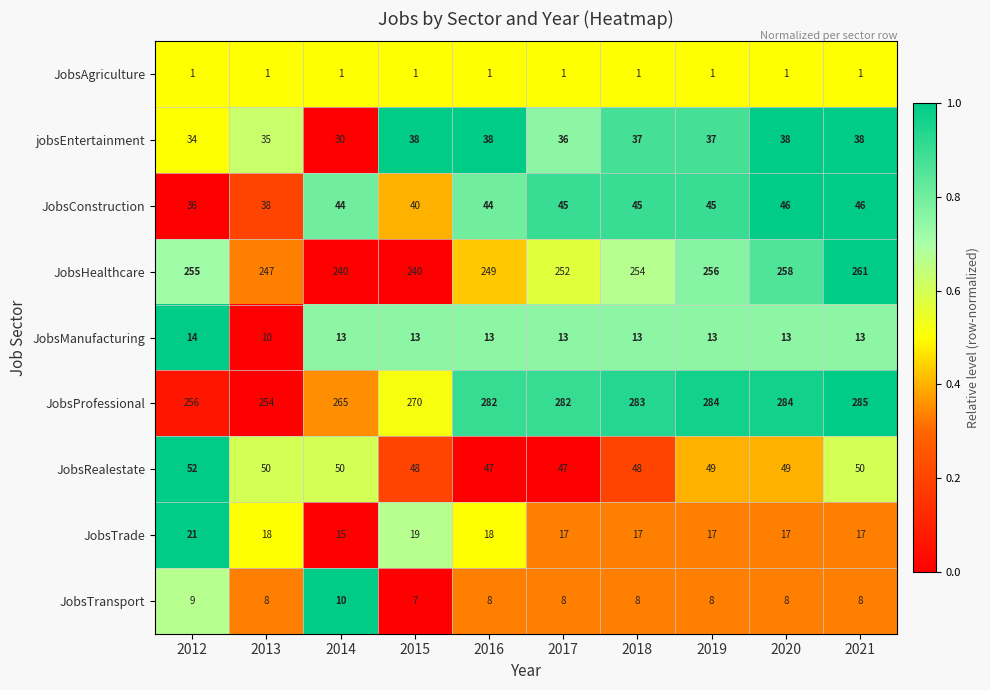

Where does the JobsManufacturing series first go above 13?

2012